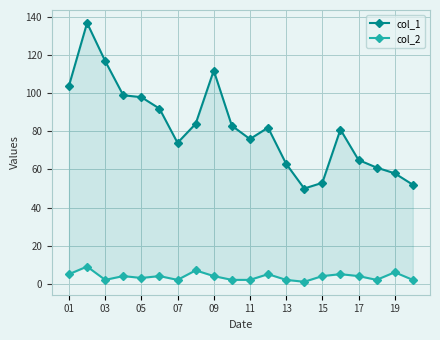

What is the difference between the maximum and minimum values in the col_2 series?

8